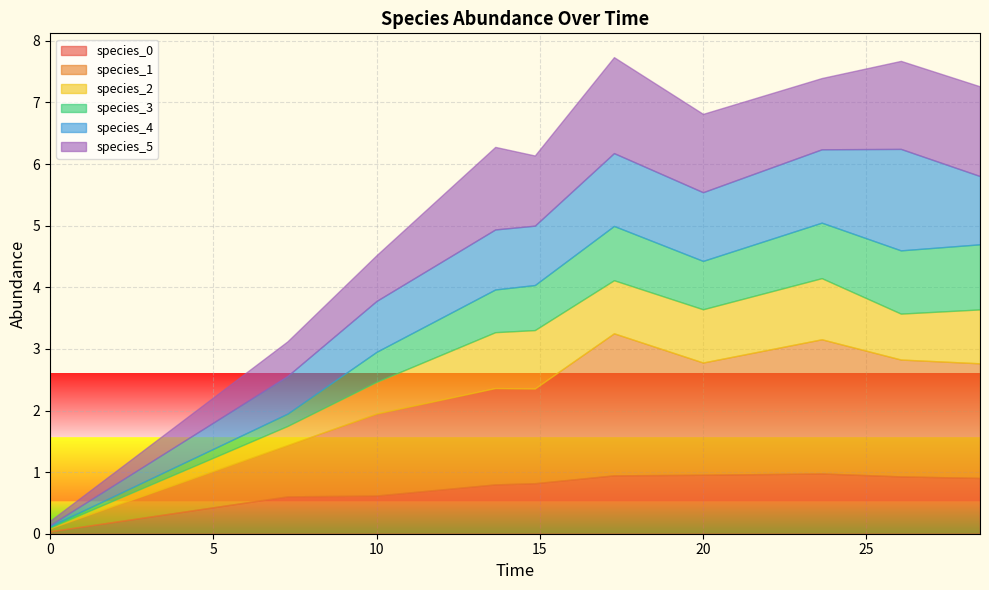

Rank the series by their maximum value, from highest to lowest.

species_1, species_4, species_5, species_3, species_2, species_0